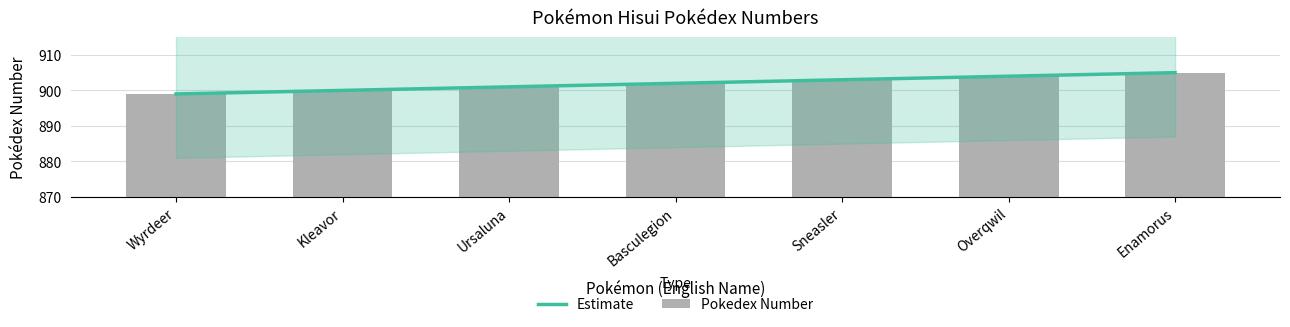

What value does the data have at Wyrdeer?

899